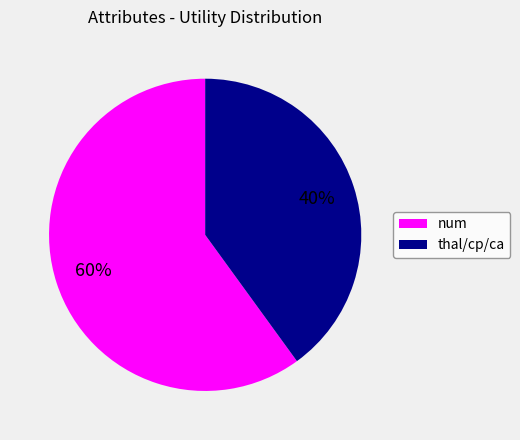

To the nearest percent, what is the difference between the largest and smallest slice percentages?

20%